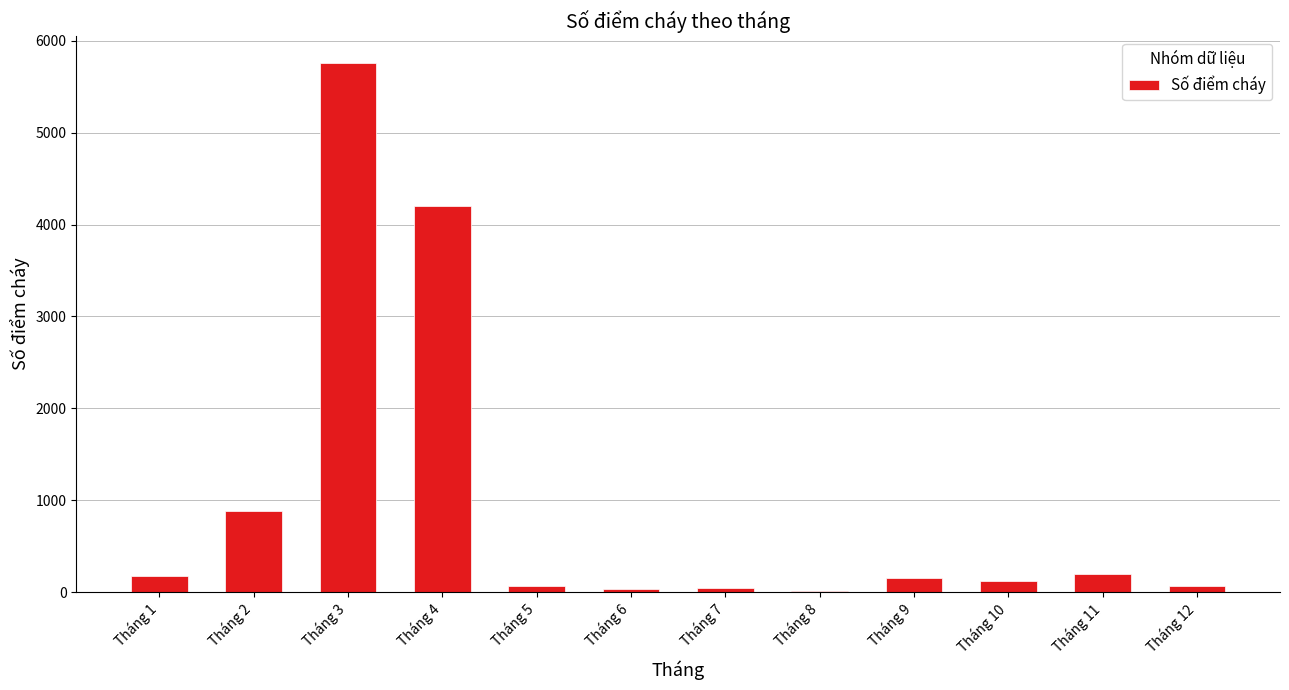

Count the number of data series in this chart.

1